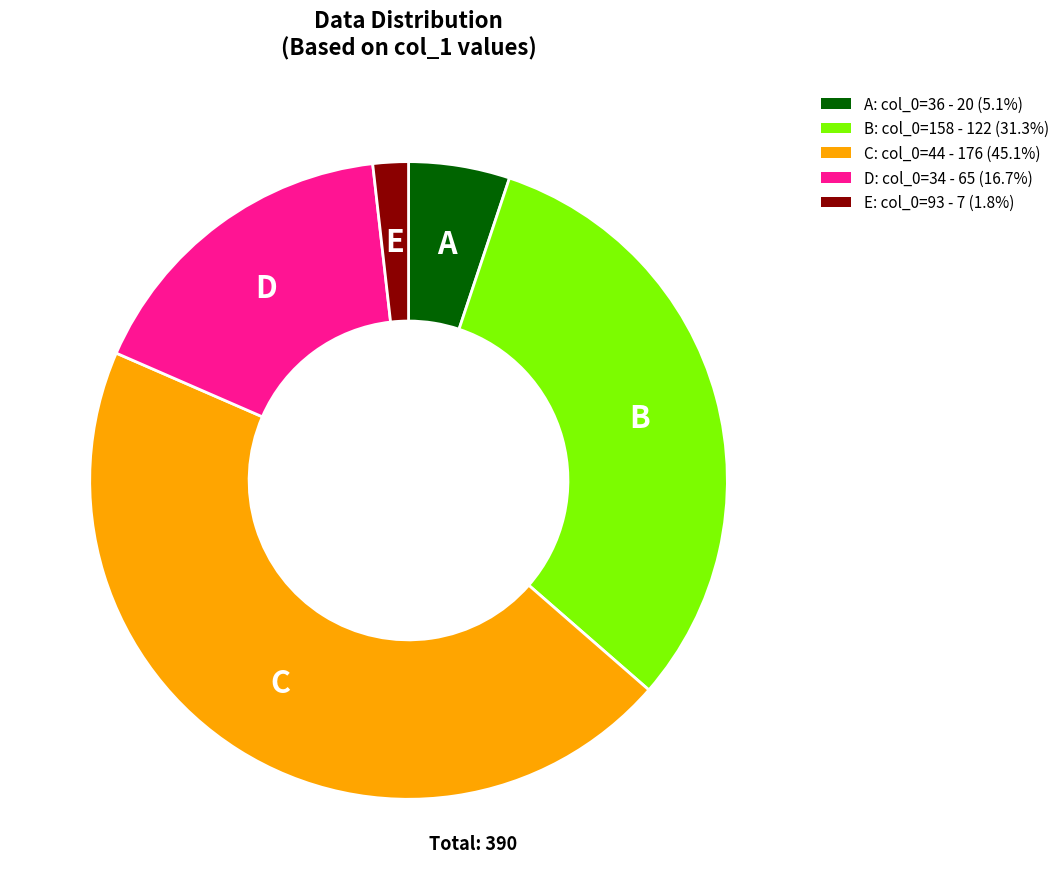

Does E: col_0=93 - 7 (1.8%) represent more than half of the total?

No